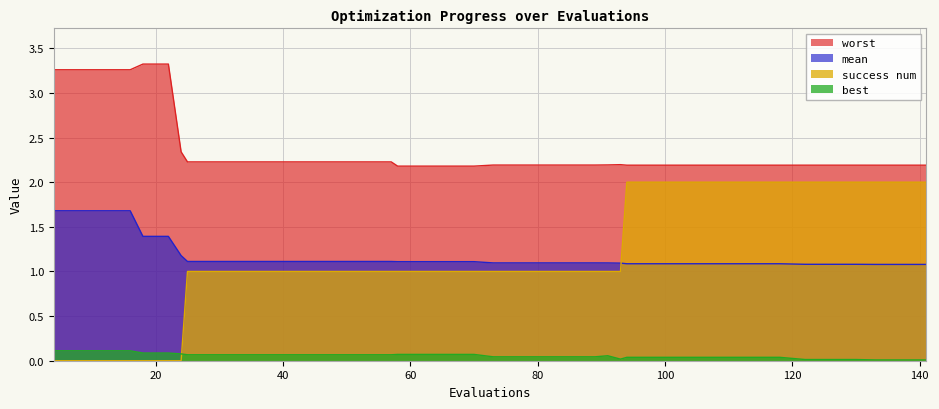

Reading left to right, what are all the values shown in this chart?

mean: 4=1.7	8=1.7	12=1.7	16=1.7	18=1.4	22=1.4	24=1.2	25=1.1	29=1.1	33=1.1	37=1.1	41=1.1	45=1.1	49=1.1	53=1.1	57=1.1	58=1.1	62=1.1	66=1.1	70=1.1	73=1.1	77=1.1	81=1.1	85=1.1	89=1.1	91=1.1	93=1.1	94=1.1	98=1.1	102=1.1	106=1.1	110=1.1	114=1.1	118=1.1	122=1.1	126=1.1	130=1.1	133=1.1	137=1.1	141=1.1
worst: 4=3.3	8=3.3	12=3.3	16=3.3	18=3.3	22=3.3	24=2.3	25=2.2	29=2.2	33=2.2	37=2.2	41=2.2	45=2.2	49=2.2	53=2.2	57=2.2	58=2.2	62=2.2	66=2.2	70=2.2	73=2.2	77=2.2	81=2.2	85=2.2	89=2.2	91=2.2	93=2.2	94=2.2	98=2.2	102=2.2	106=2.2	110=2.2	114=2.2	118=2.2	122=2.2	126=2.2	130=2.2	133=2.2	137=2.2	141=2.2
best: 4=0.1	8=0.1	12=0.1	16=0.1	18=0.1	22=0.1	24=0.1	25=0.1	29=0.1	33=0.1	37=0.1	41=0.1	45=0.1	49=0.1	53=0.1	57=0.1	58=0.1	62=0.1	66=0.1	70=0.1	73=0.0	77=0.0	81=0.0	85=0.0	89=0.0	91=0.1	93=0.0	94=0.0	98=0.0	102=0.0	106=0.0	110=0.0	114=0.0	118=0.0	122=0.0	126=0.0	130=0.0	133=0.0	137=0.0	141=0.0
success num: 4=0.0	8=0.0	12=0.0	16=0.0	18=0.0	22=0.0	24=0.0	25=1.0	29=1.0	33=1.0	37=1.0	41=1.0	45=1.0	49=1.0	53=1.0	57=1.0	58=1.0	62=1.0	66=1.0	70=1.0	73=1.0	77=1.0	81=1.0	85=1.0	89=1.0	91=1.0	93=1.0	94=2.0	98=2.0	102=2.0	106=2.0	110=2.0	114=2.0	118=2.0	122=2.0	126=2.0	130=2.0	133=2.0	137=2.0	141=2.0